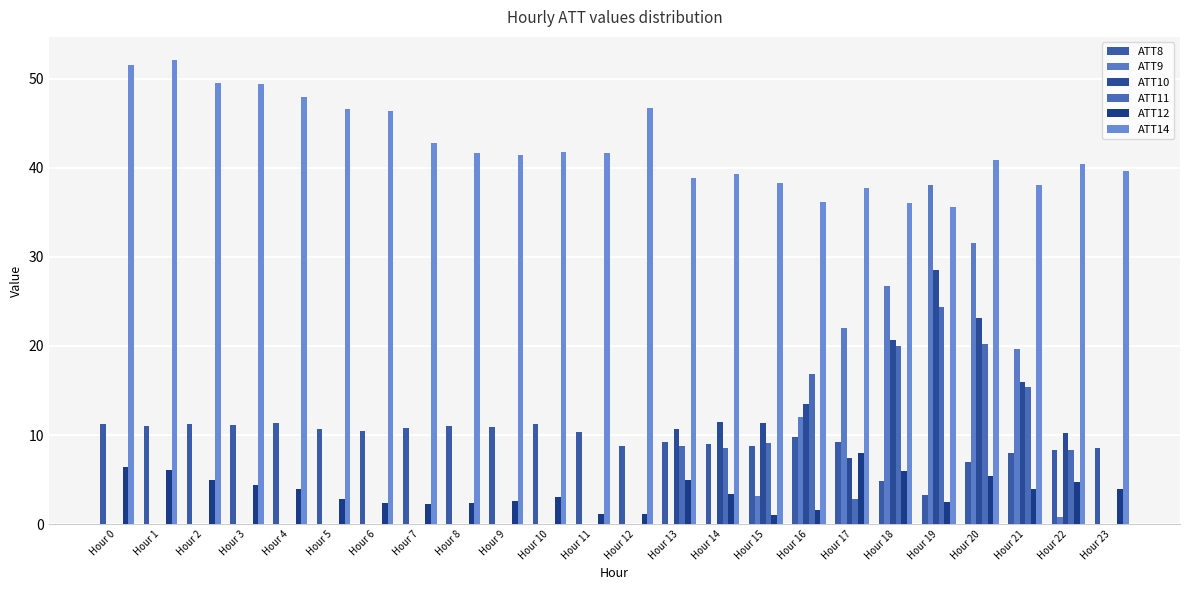

At how many categories does at least one series exceed 27?

24